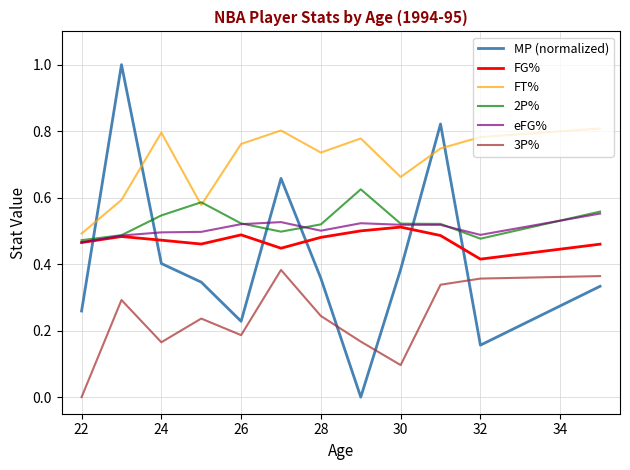

What is the greatest value displayed?

1.0